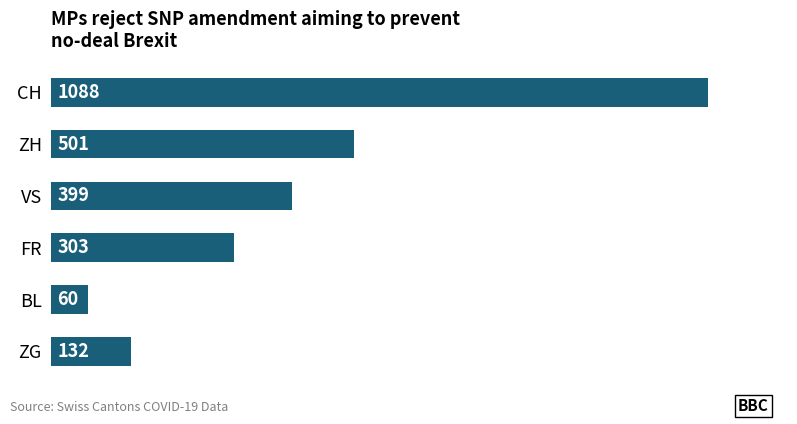

Does the chart contain any negative values?

No